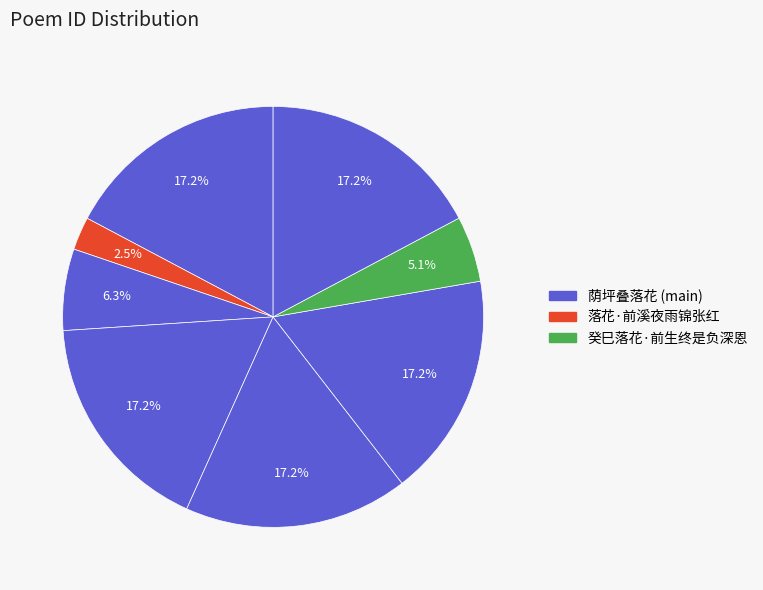

How many segments does this pie chart have?

8